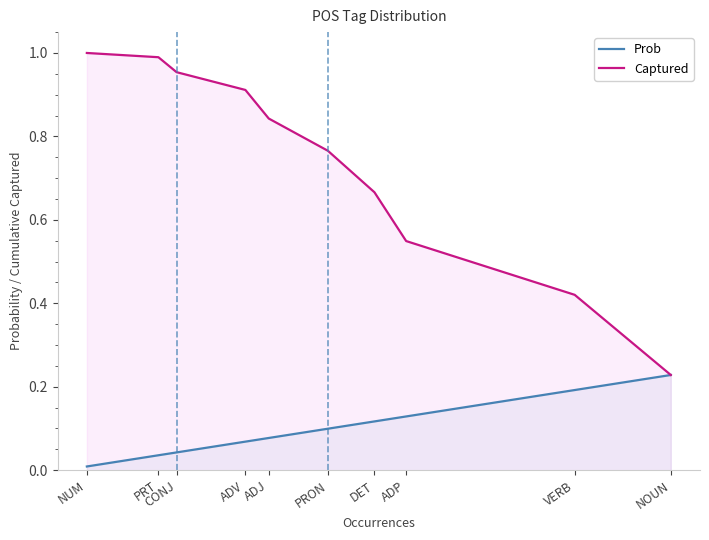

Is it true that Captured equals 1.0 at PRT?

True